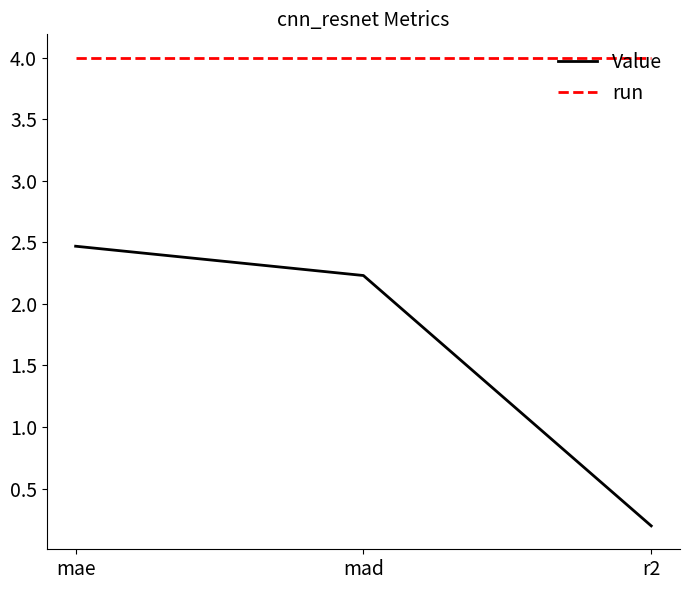

Rank the series at r2 from lowest to highest value.

Value, run